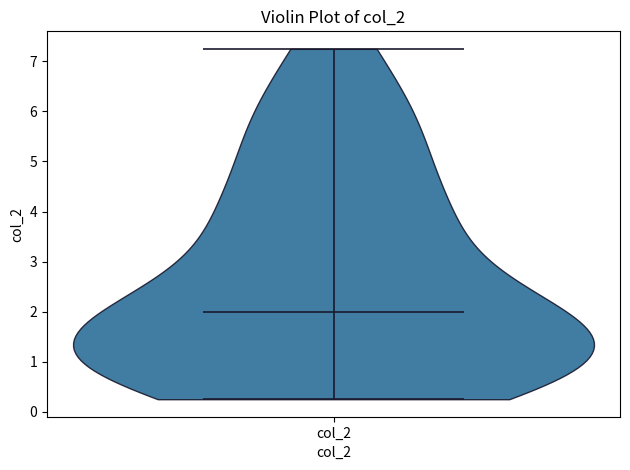

What is the lowest point the violin for col_2 reaches on the y-axis? The values are not printed on the chart, so give them approximately, as read against the axis.

0.3